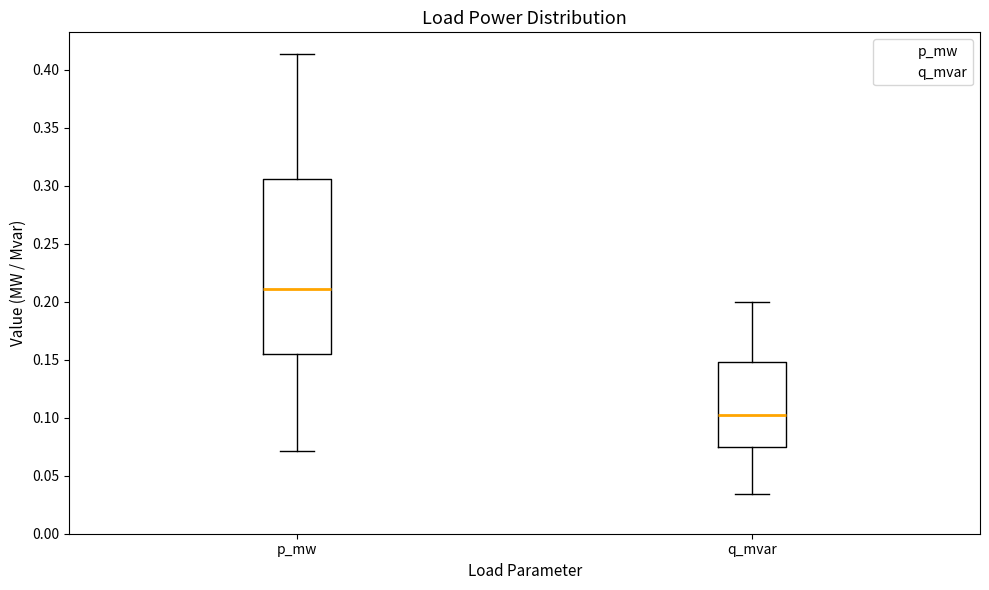

Comparing the boxes themselves (not the whiskers), which one is the tallest?

p_mw